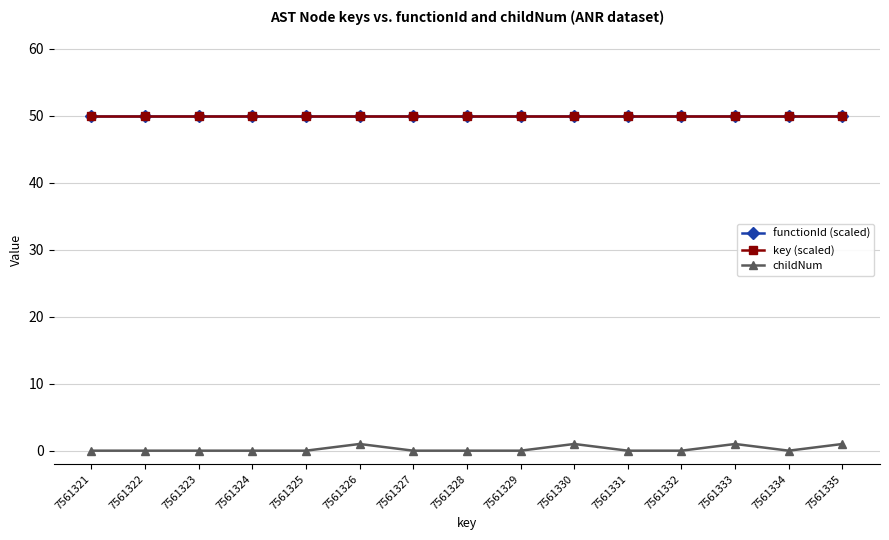

What is the total value across all series at 7561328?

100.0